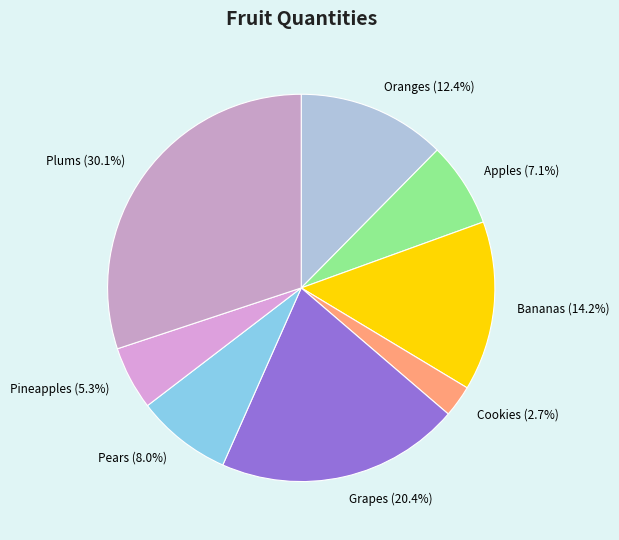

Count the number of slices in the pie.

8